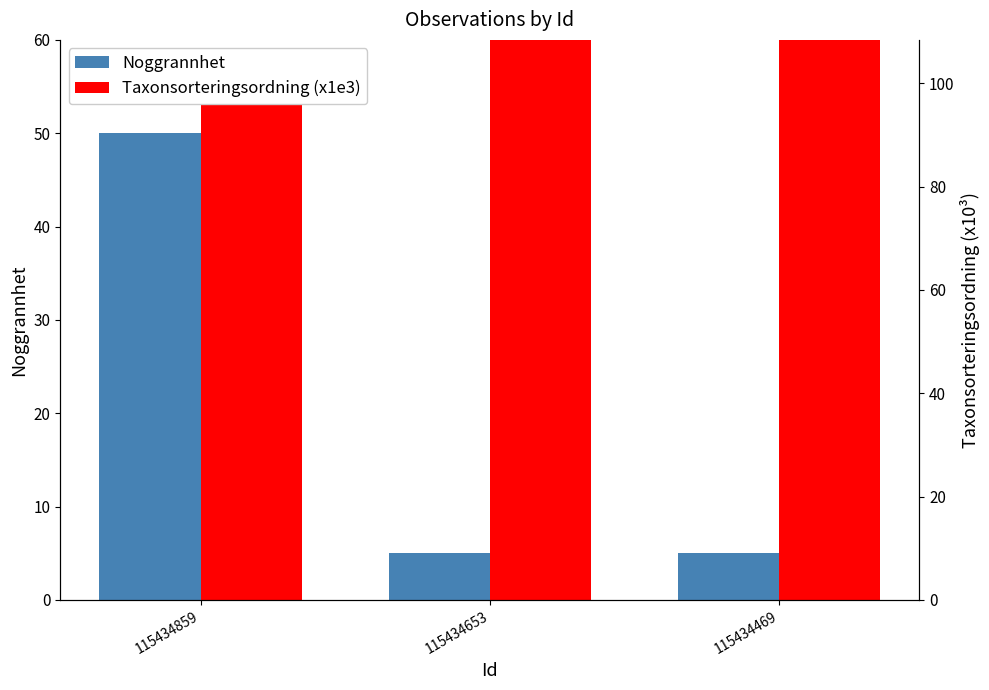

What is the value of the Noggrannhet bar at the 2nd from the left?

5.0